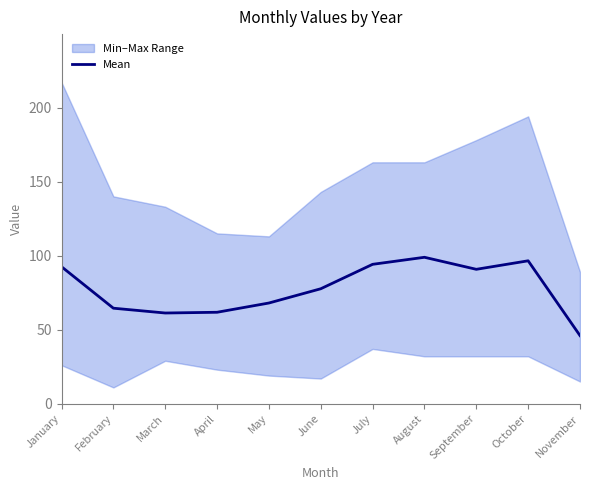

What is the difference between the second highest and minimum values?

50.5